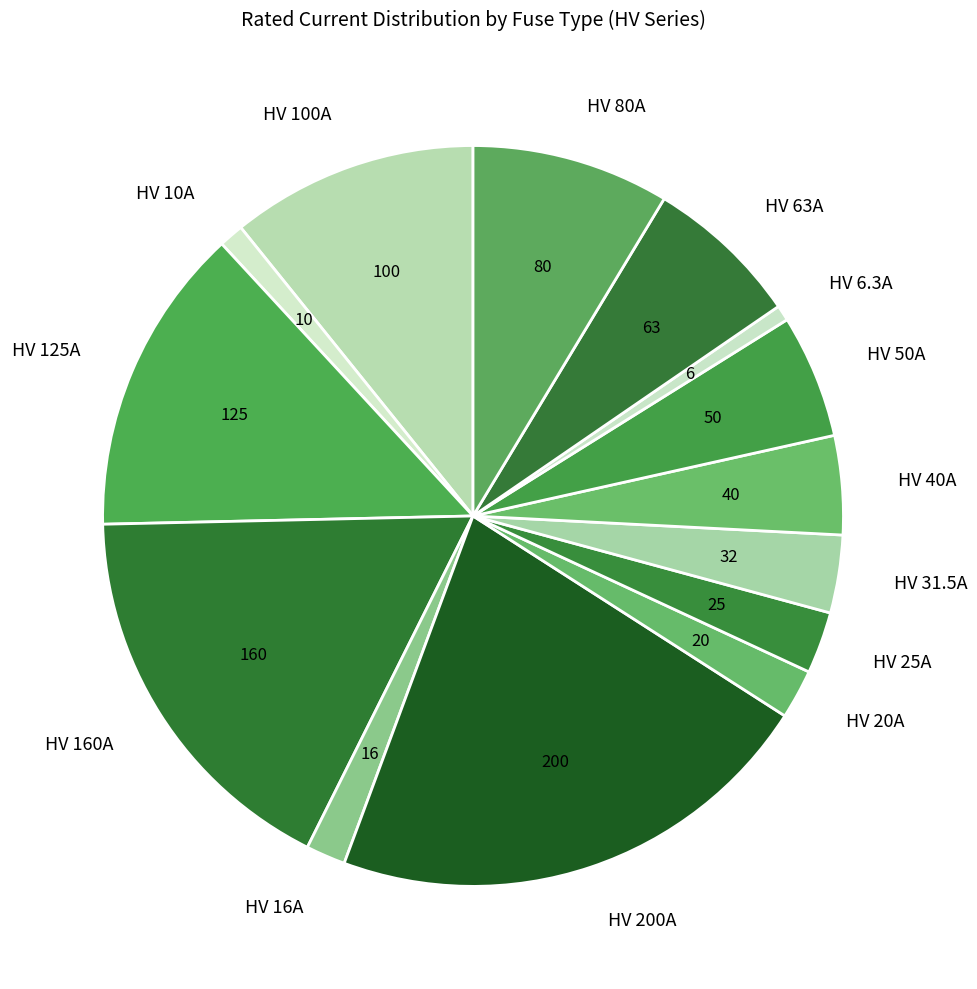

Does HV 200A account for over 50% of the chart?

No